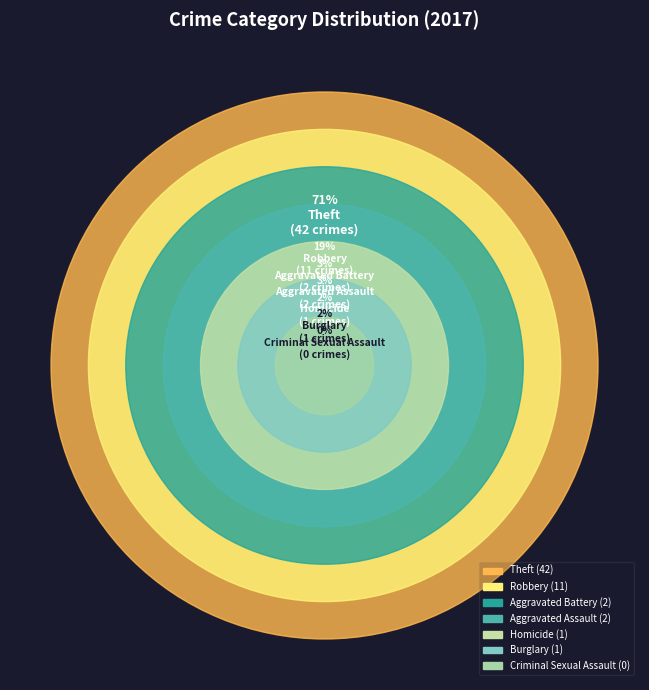

How many slices are in this pie chart?

7